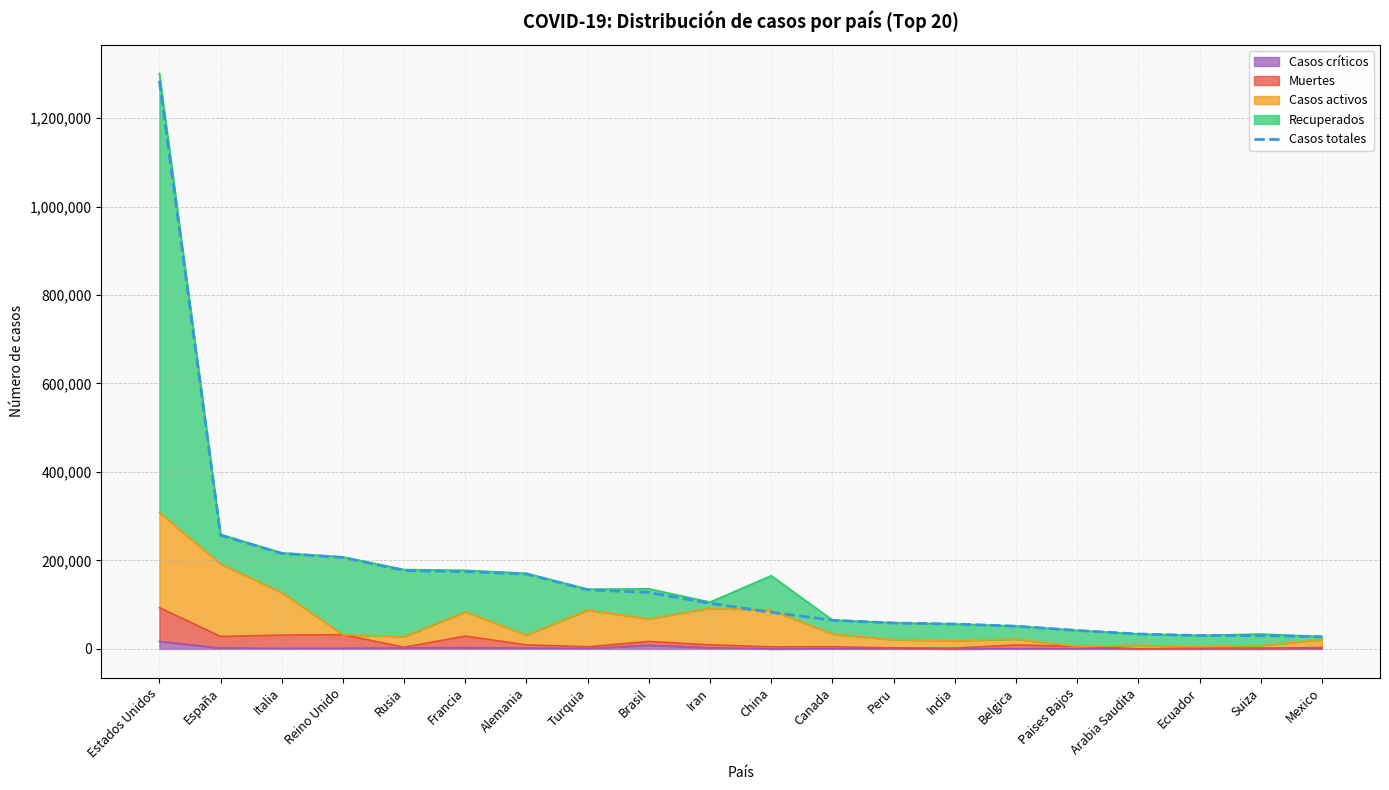

What position from the left is Italia?

3